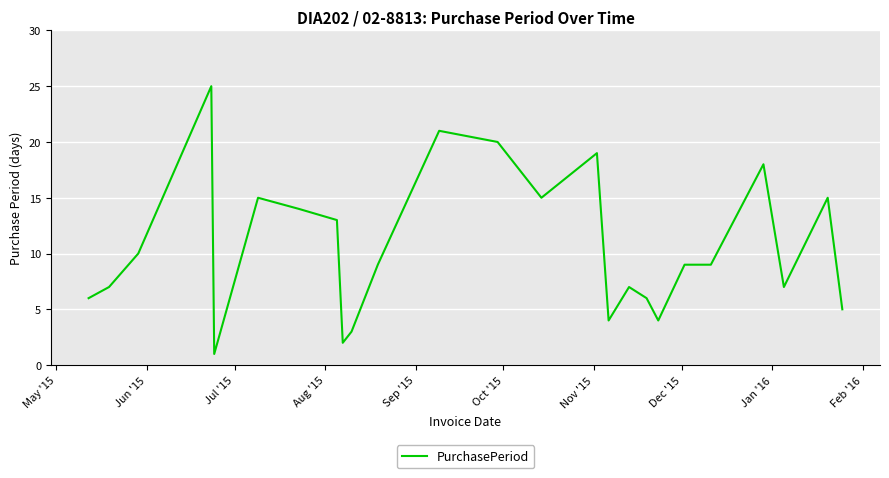

What is the greatest value displayed?

25